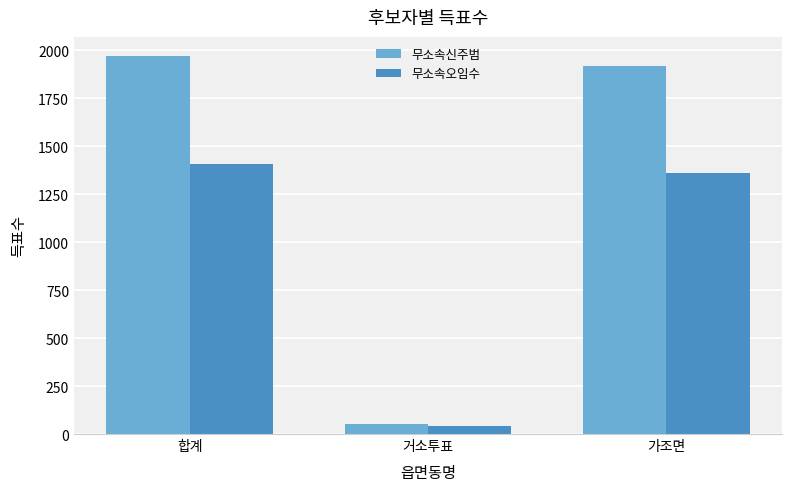

At which label is 무소속오임수 closest to 723?

가조면